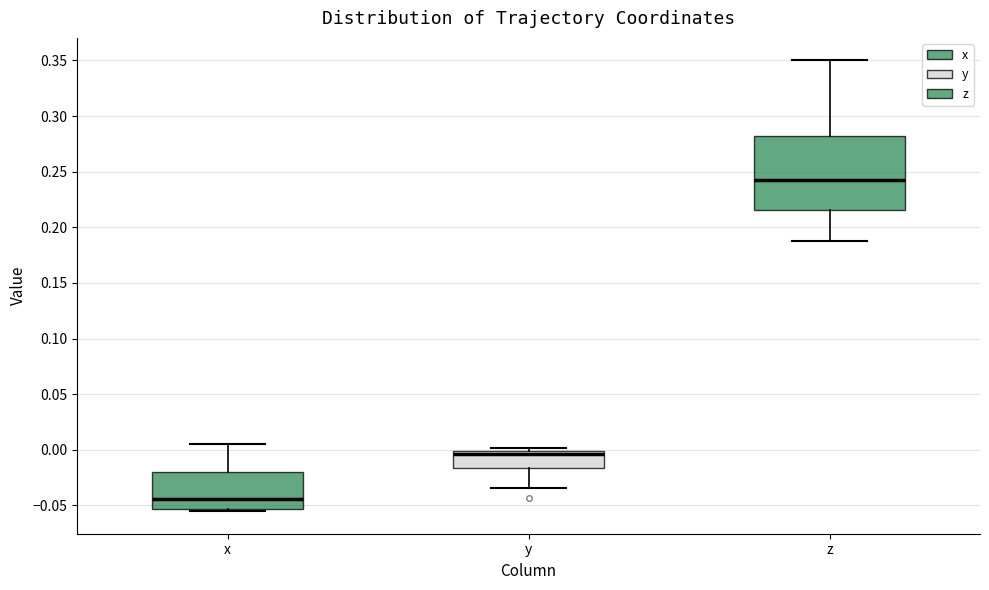

Where is the lower edge of the box for z on the y-axis? The values are not printed on the chart, so give them approximately, as read against the axis.

0.215